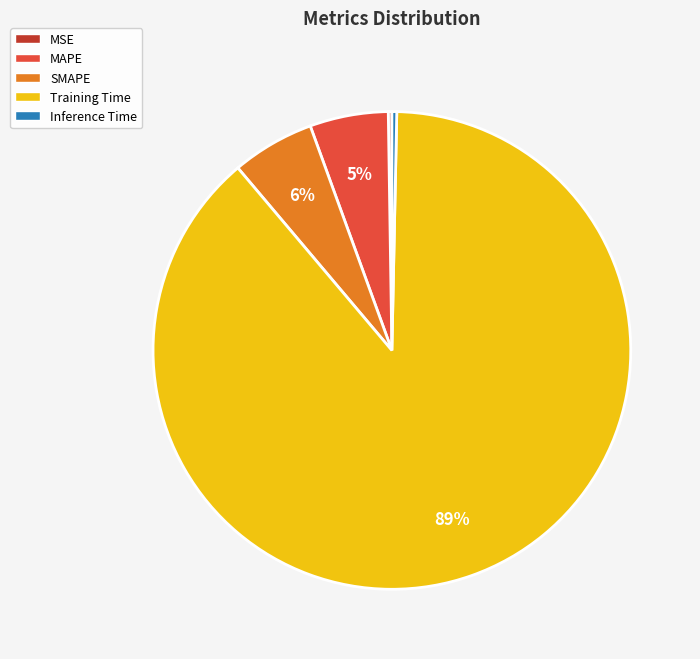

To the nearest percent, what portion does SMAPE represent?

6%